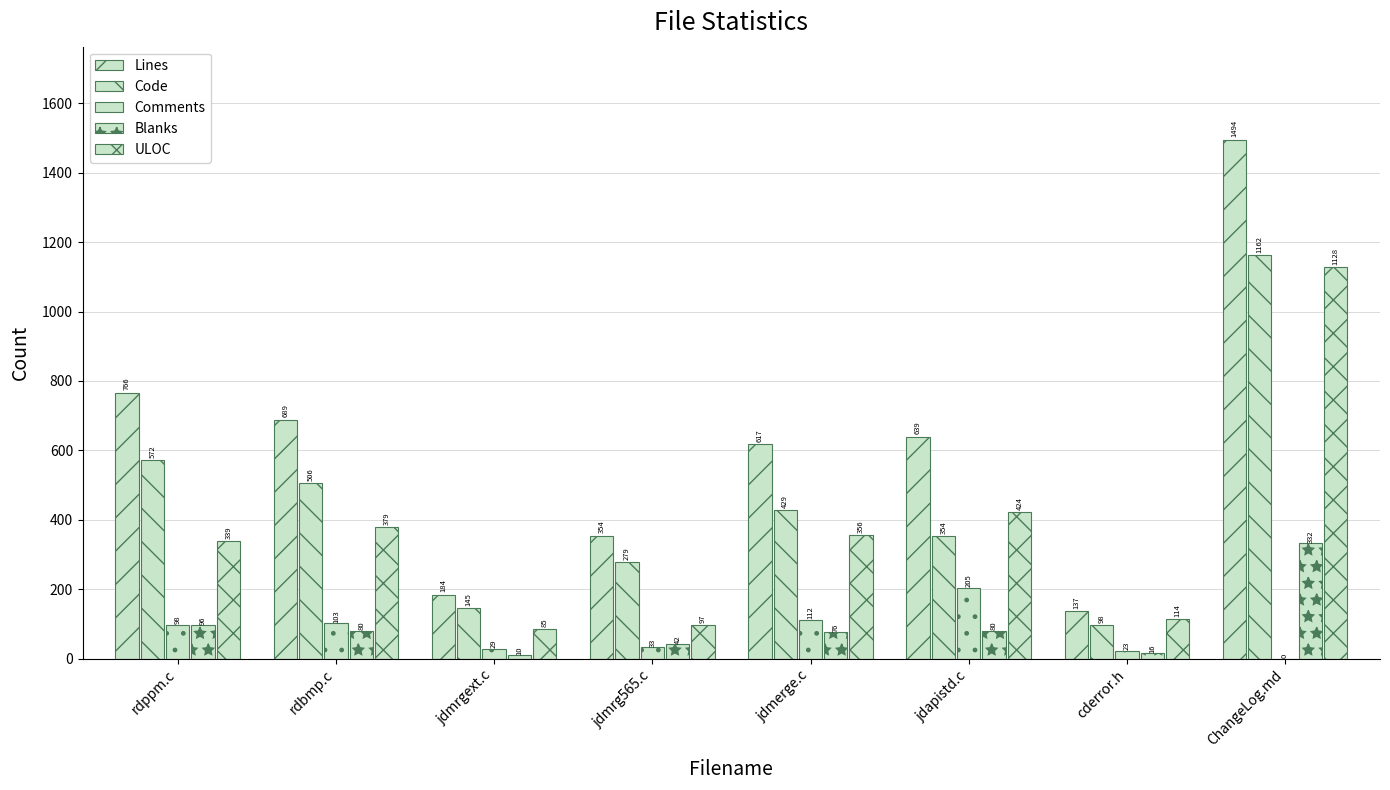

Reading left to right, extract all data points from this chart.

Lines: 766	689	184	354	617	639	137	1494
Code: 572	506	145	279	429	354	98	1162
Comments: 98	103	29	33	112	205	23	0
Blanks: 96	80	10	42	76	80	16	332
ULOC: 339	379	85	97	356	424	114	1128